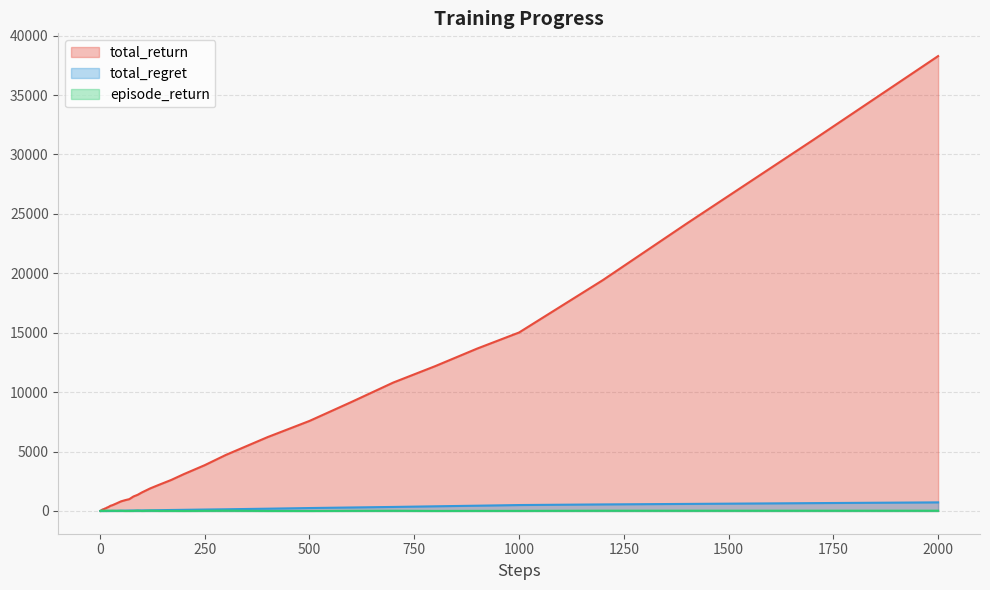

What is the maximum value shown in the chart?

38280.0